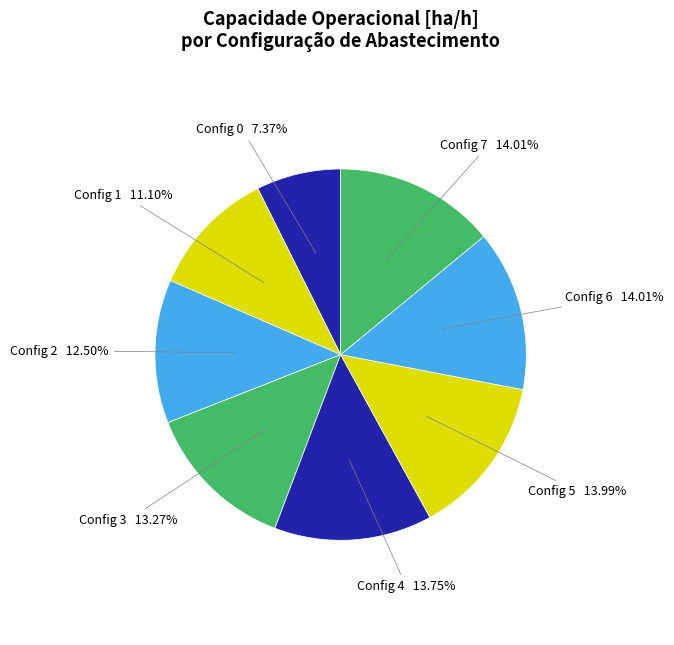

Is there a majority slice in this chart?

No